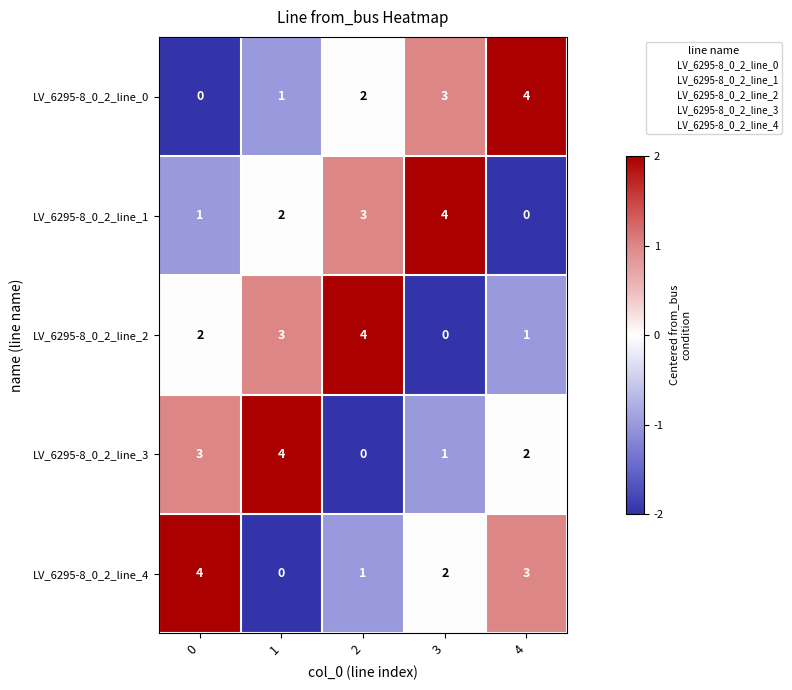

List the labels in order of LV_6295-8_0_2_line_3 value, largest first.

1, 0, 4, 3, 2